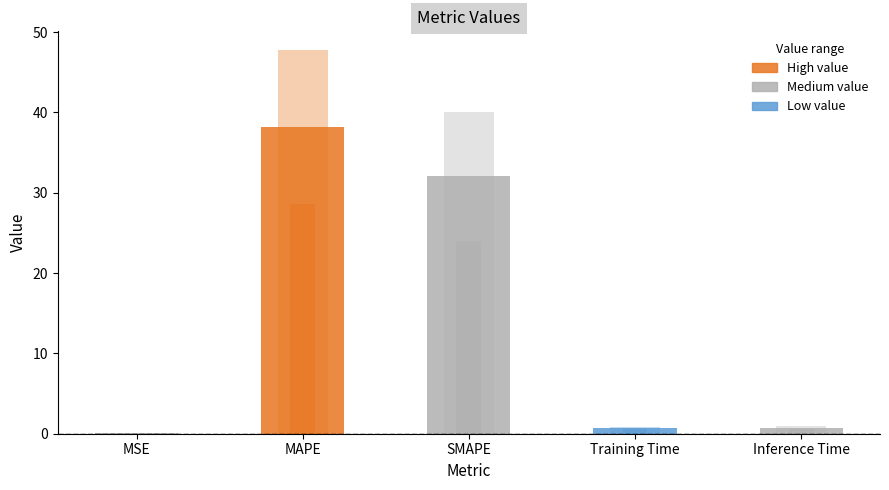

Does the chart contain stacked bars?

No